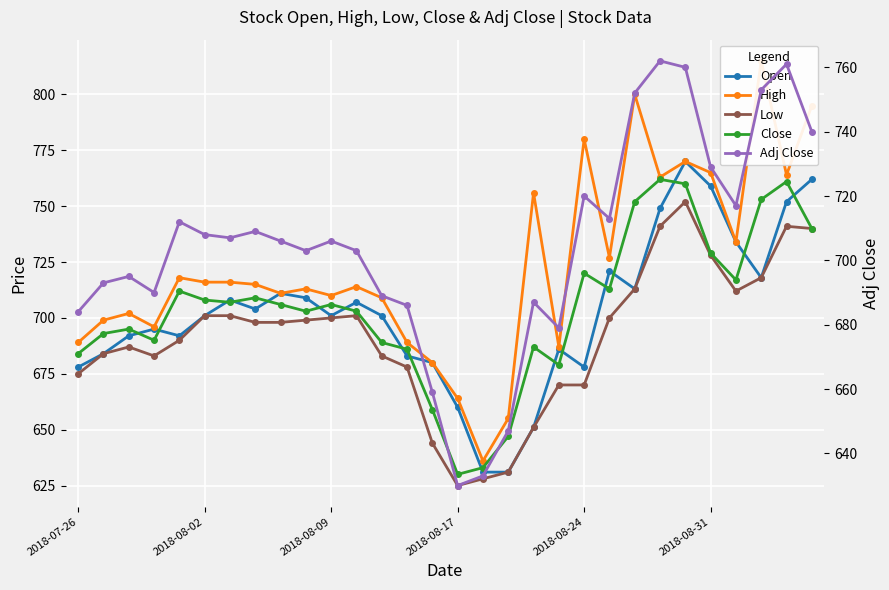

What is the minimum value for Open?

631